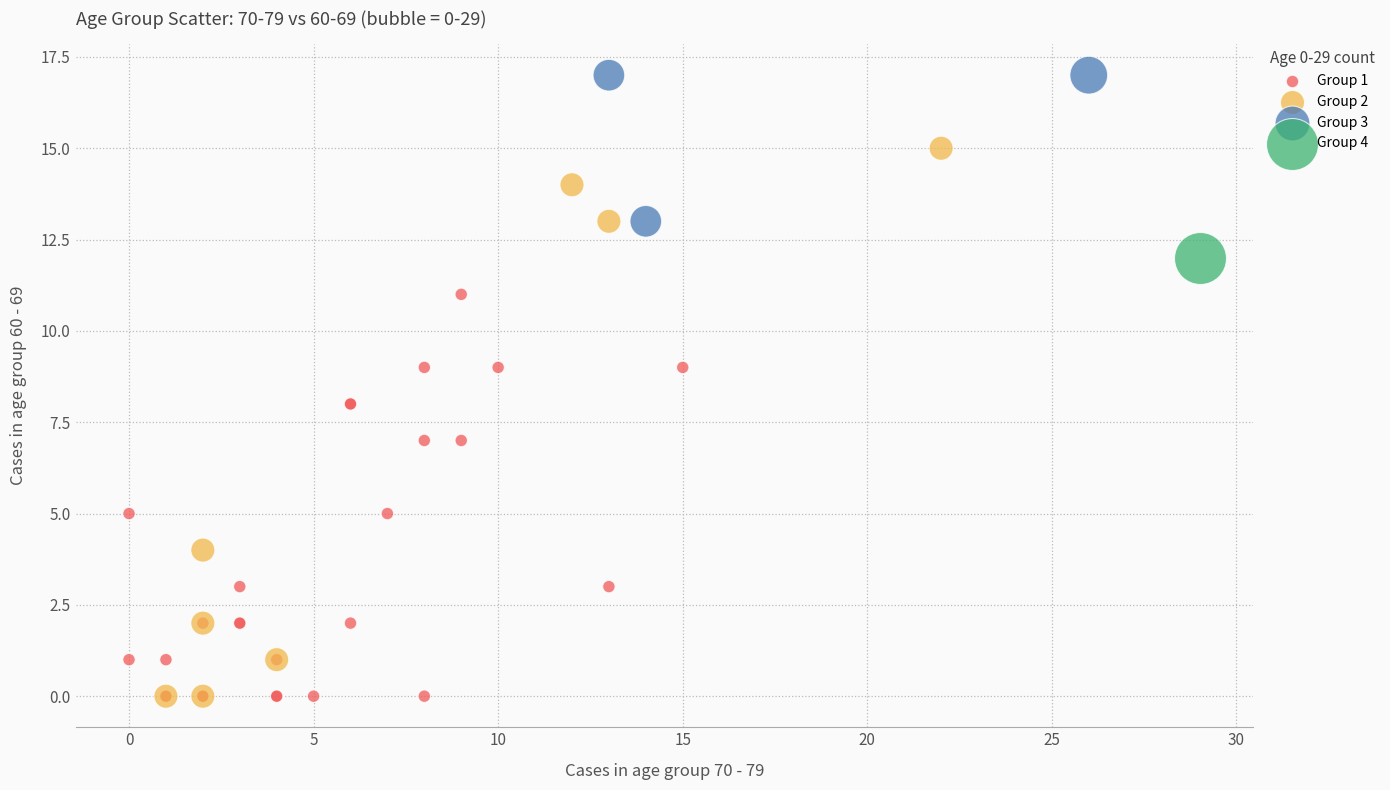

What are all the series names shown in the legend?

Group 1, Group 2, Group 3, Group 4